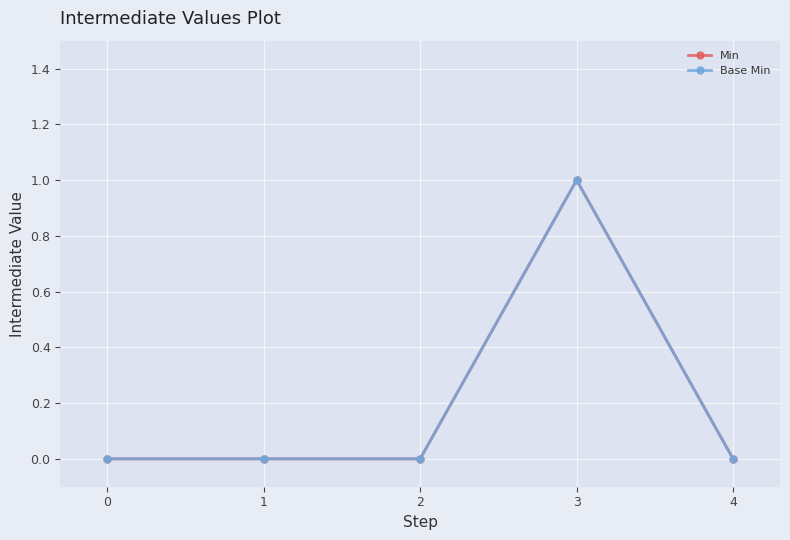

What is the sum of all Base Min values?

1